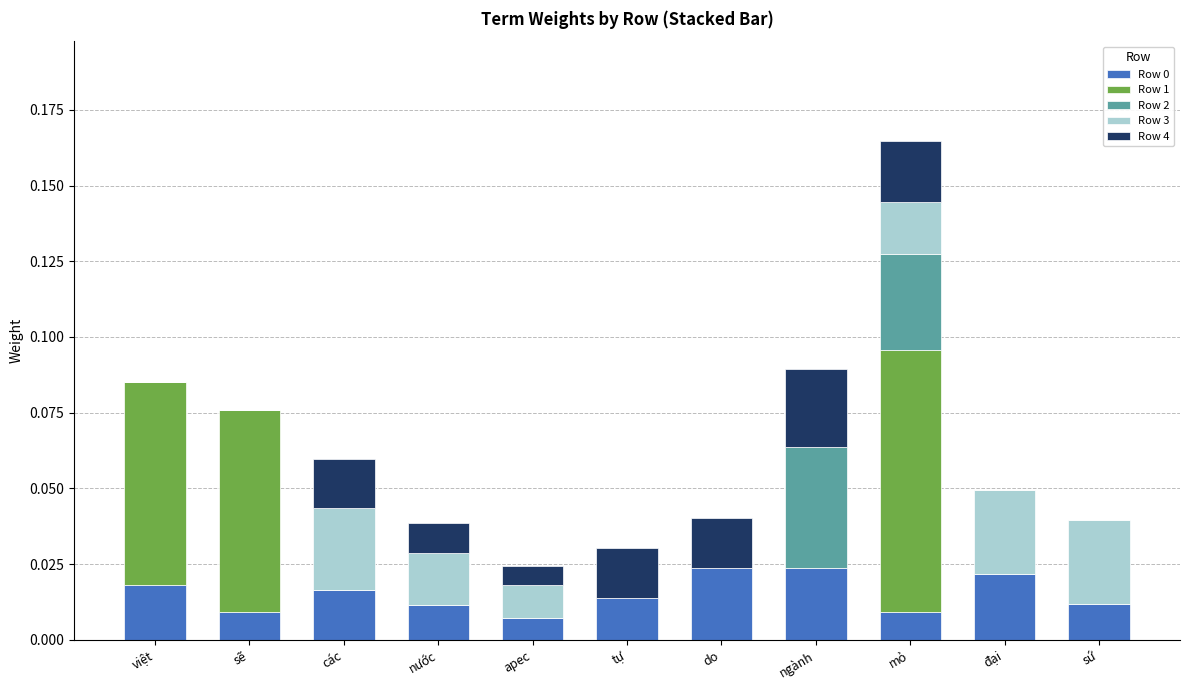

Count the number of data series in this chart.

5